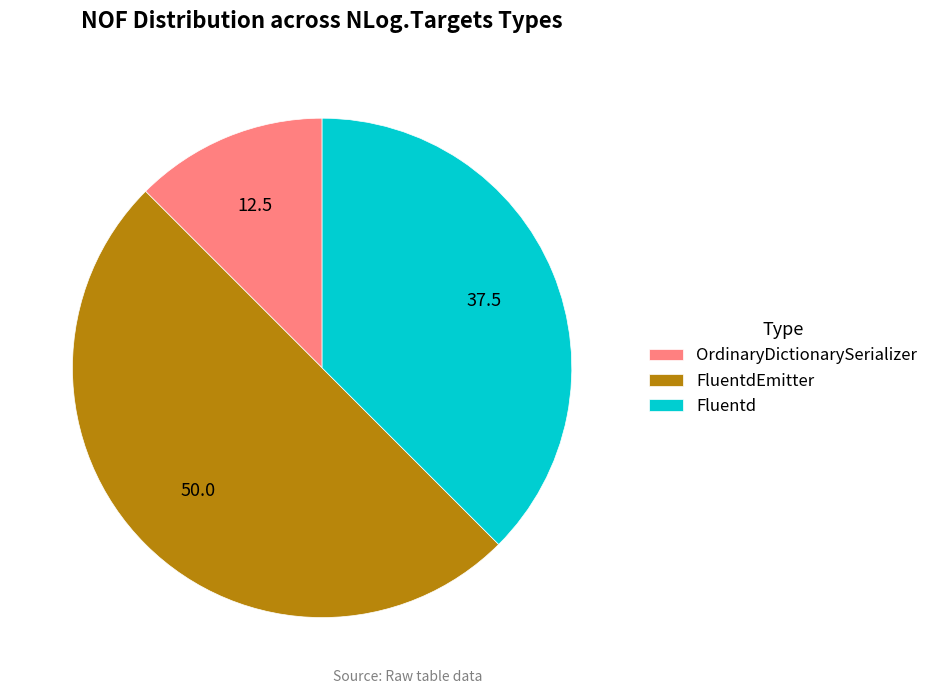

Which has a higher value, Fluentd or FluentdEmitter?

FluentdEmitter